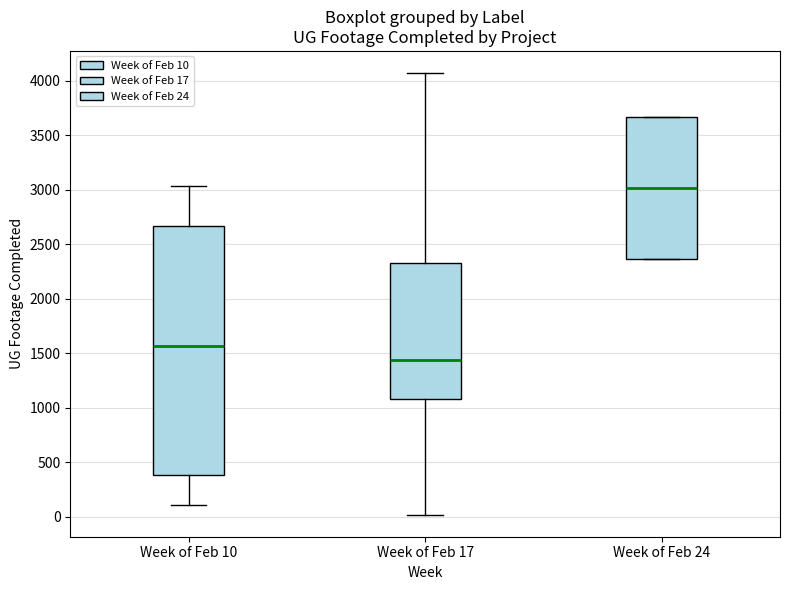

Reading left to right, transcribe this box plot: for each box, give where its median line is, the range the box spans, and where its two whiskers end, as read against the y-axis. The values are not printed on the chart, so give them approximately, as read against the axis.

Week of Feb 10: median 1550, box 400 to 2650, whiskers 100 to 3050
Week of Feb 17: median 1450, box 1100 to 2350, whiskers 0 to 4050
Week of Feb 24: median 3000, box 2350 to 3650, whiskers 2350 to 3650